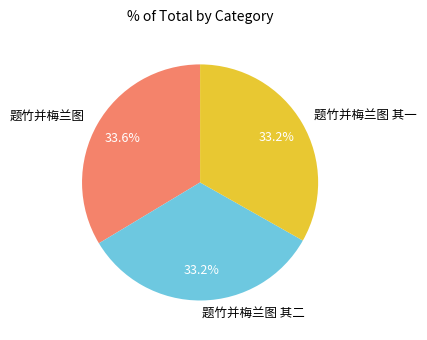

What is the ratio of the value at 题竹并梅兰图 to the value at 题竹并梅兰图 其二?

1.0